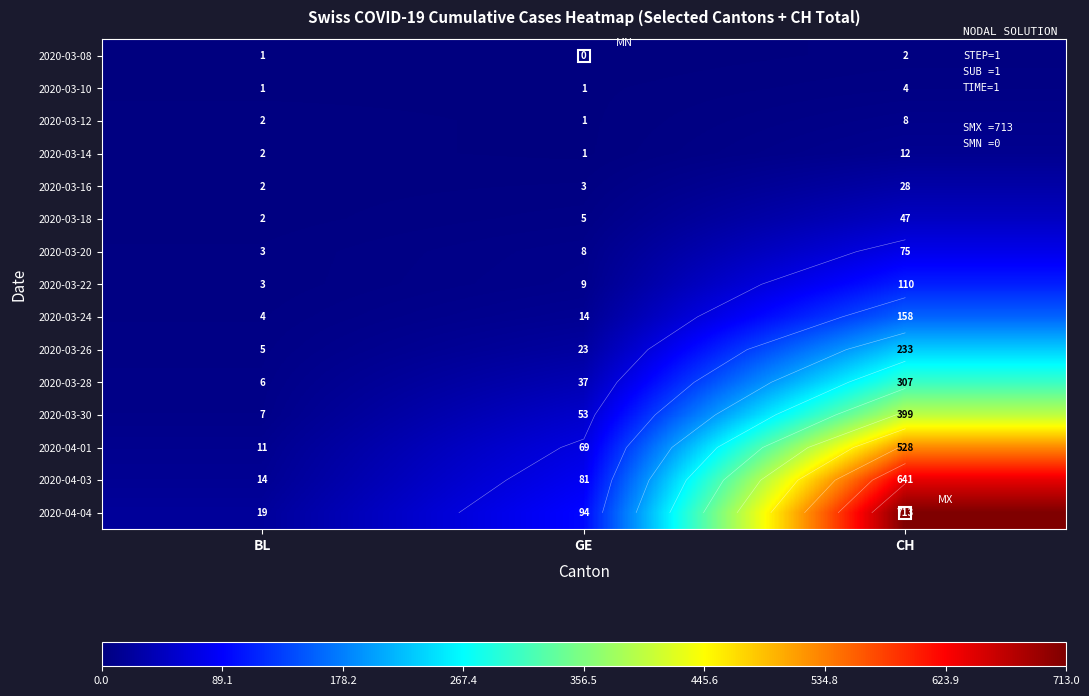

What is the difference between the maximum and minimum values in the 2020-03-22 series?

107